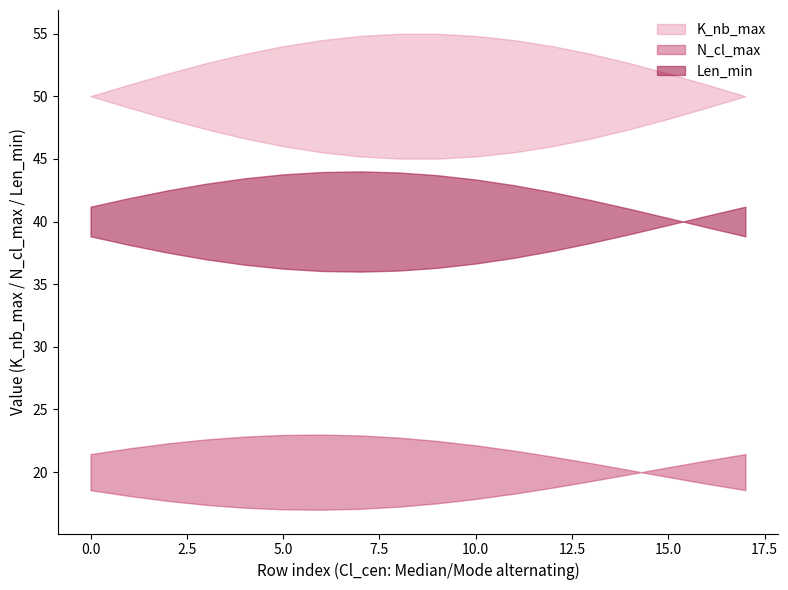

The value of N_cl_max at Mode is 20. True or false?

True